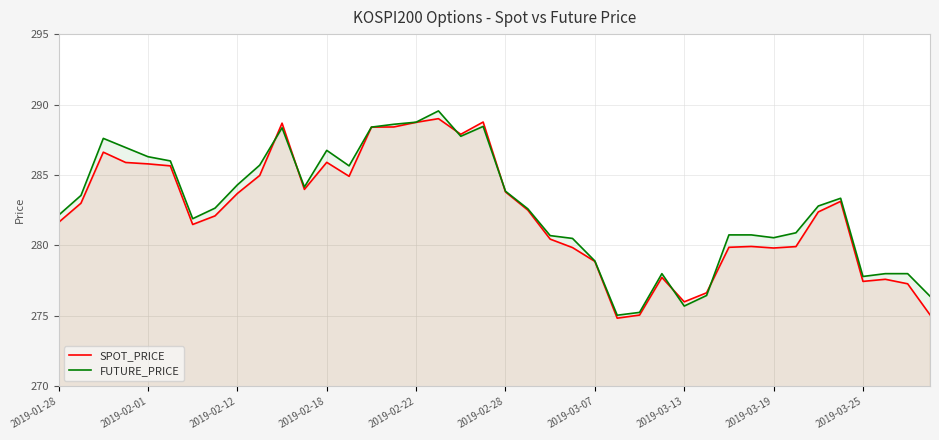

True or false: SPOT_PRICE has a value of 383.0 at 2019-03-13.

False